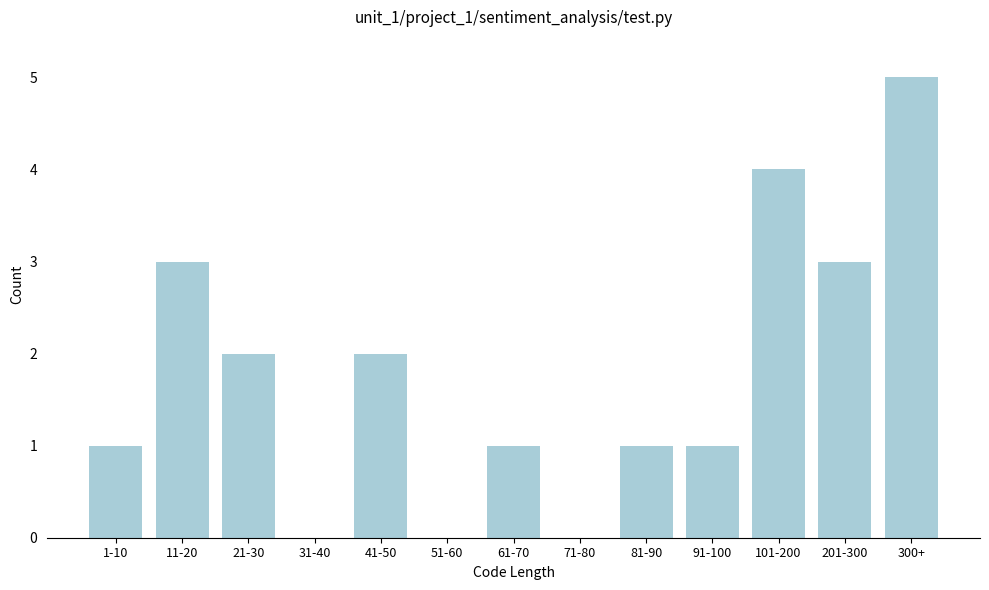

Reading left to right, extract all data points from this chart.

1-10=1	11-20=3	21-30=2	31-40=0	41-50=2	51-60=0	61-70=1	71-80=0	81-90=1	91-100=1	101-200=4	201-300=3	300+=5